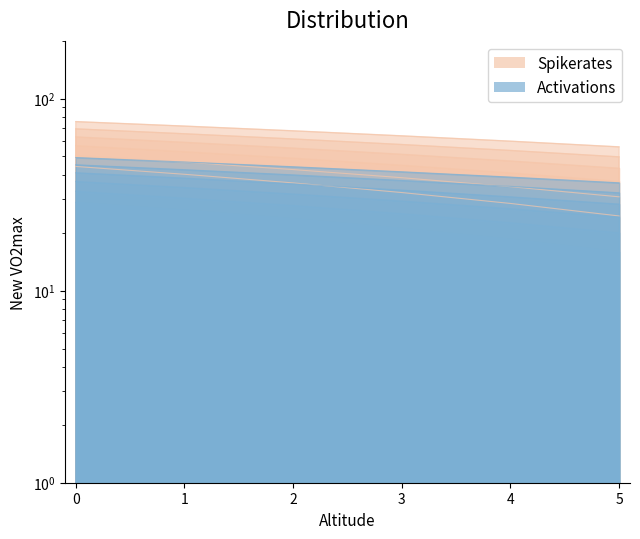

What is the value of the VO2=55 point at the 5th from the left?

22.6